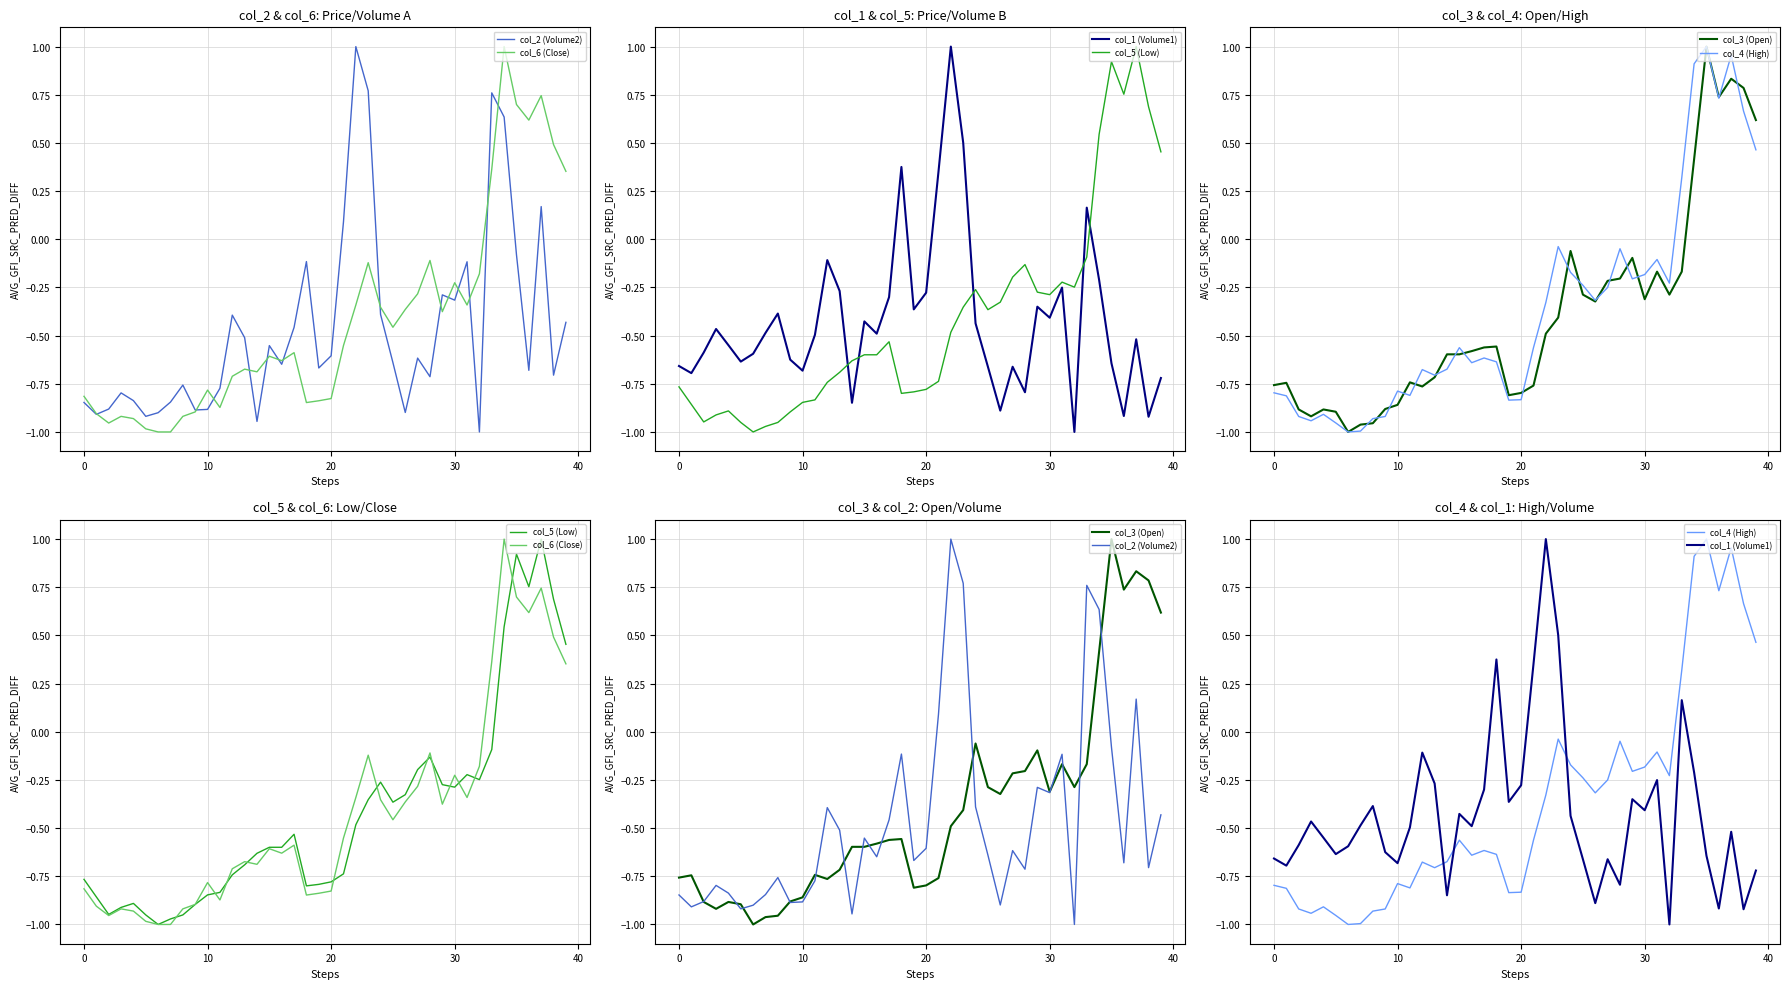

True or false: col_3 (Open) and col_6 (Close) cross at least once.

True